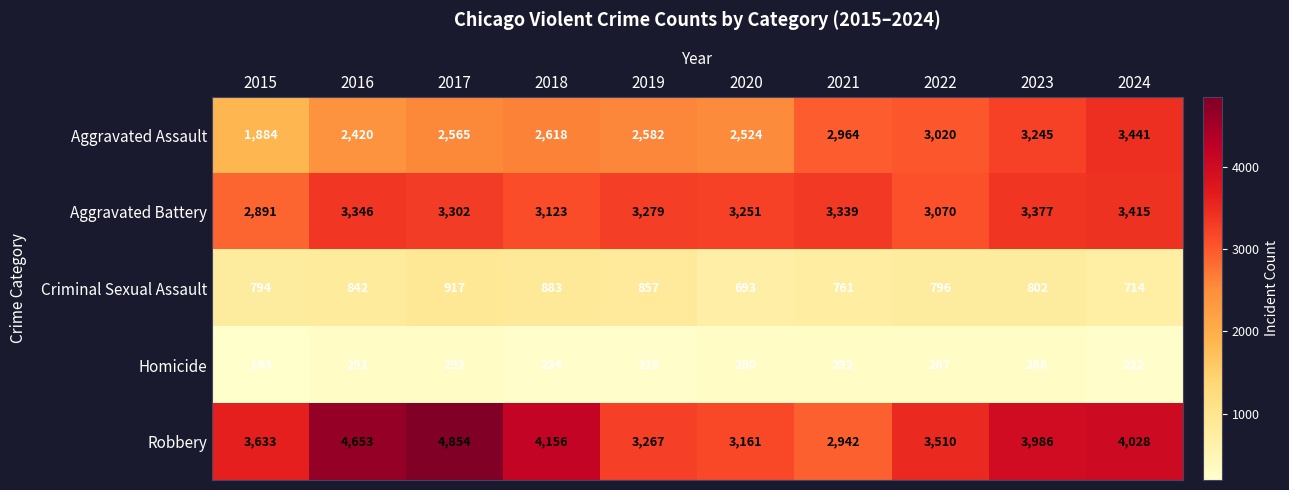

Which series has the widest spread of values?

Robbery